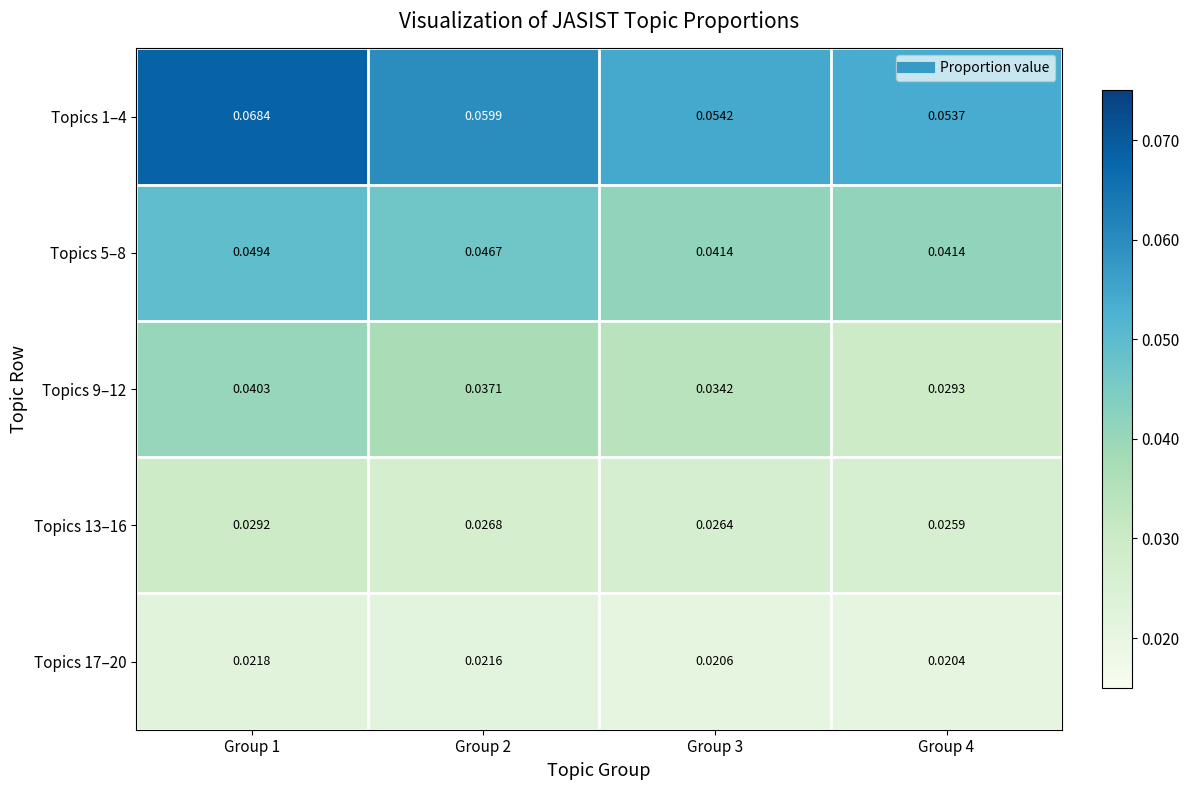

At which category does the chart reach its minimum across all series?

Group 4